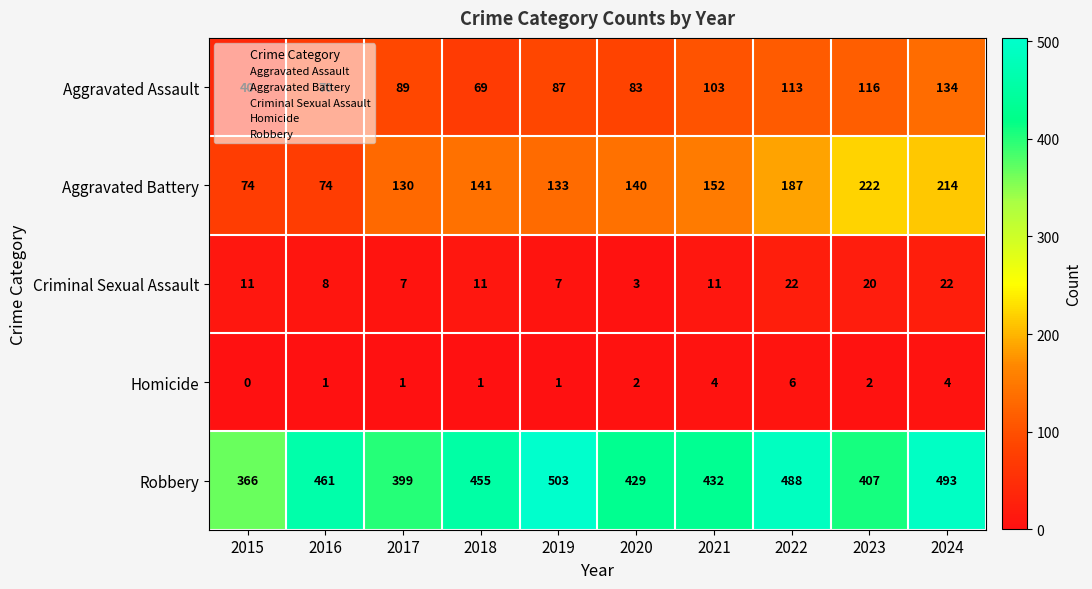

The value of Aggravated Battery at 2024 is 214. True or false?

True